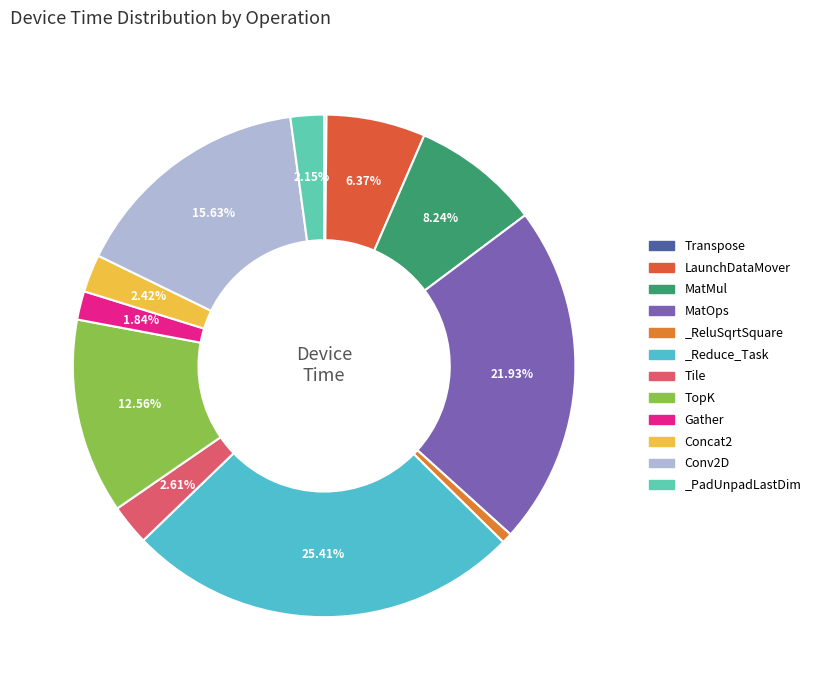

Does any single category account for the majority?

No